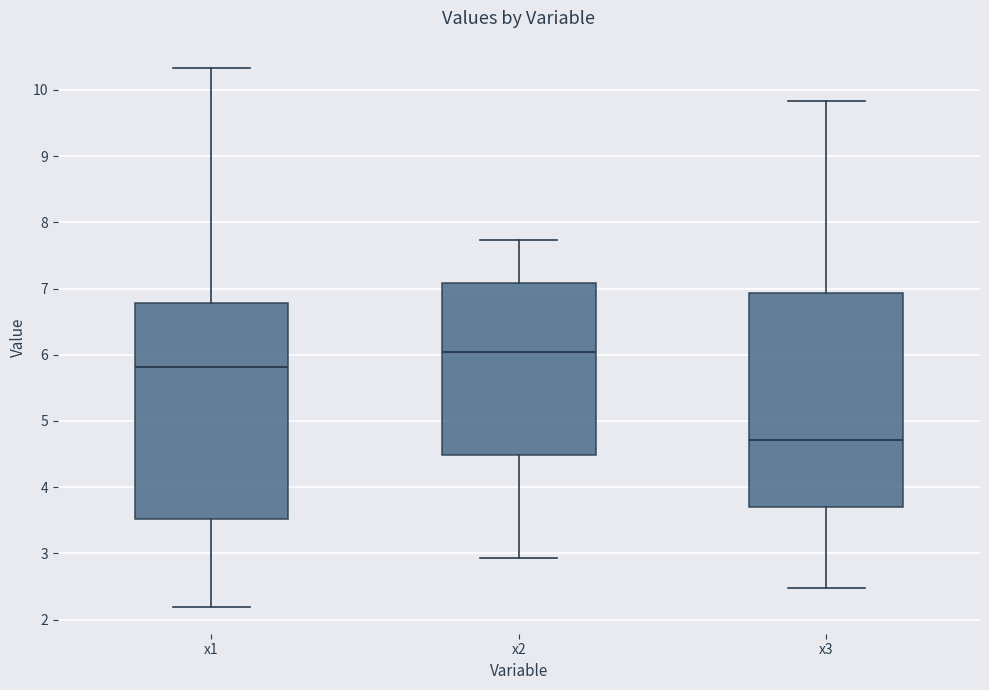

Reading left to right, read every box against the y-axis: the position of its median line, the range the box covers, and the ends of its whiskers. The values are not printed on the chart, so give them approximately, as read against the axis.

x1: median 5.8, box 3.5 to 6.8, whiskers 2.2 to 10.3
x2: median 6.0, box 4.5 to 7.1, whiskers 2.9 to 7.7
x3: median 4.7, box 3.7 to 6.9, whiskers 2.5 to 9.8